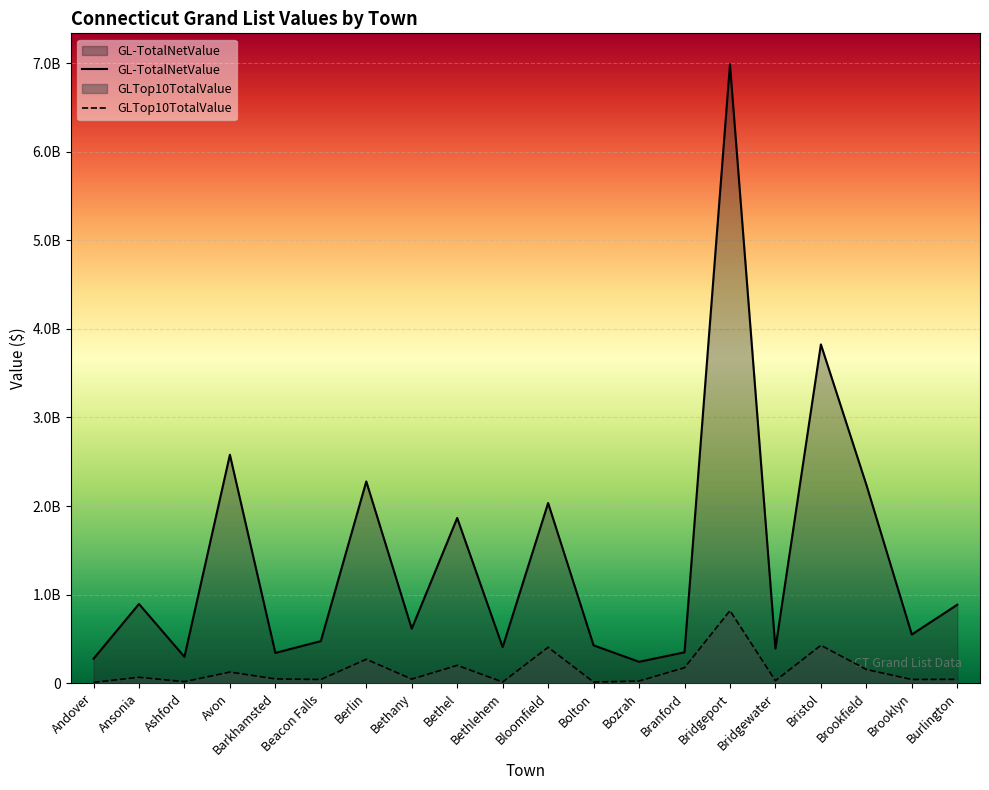

What is the sum of the GL-TotalNetValue values at Bristol and Burlington?

4709779755